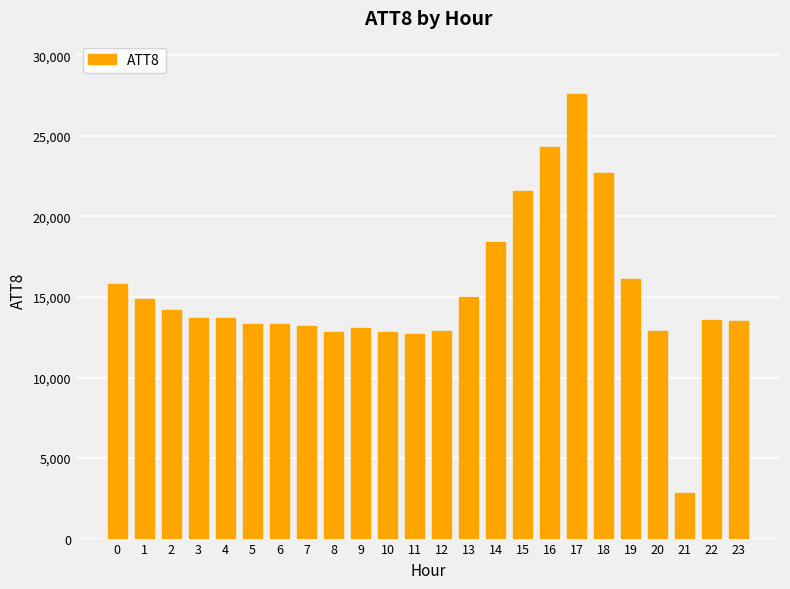

How many data points are less than 13700?

12